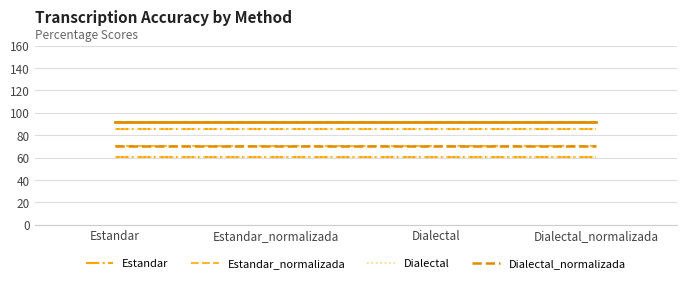

Is this an area chart (filled region under the line)?

No